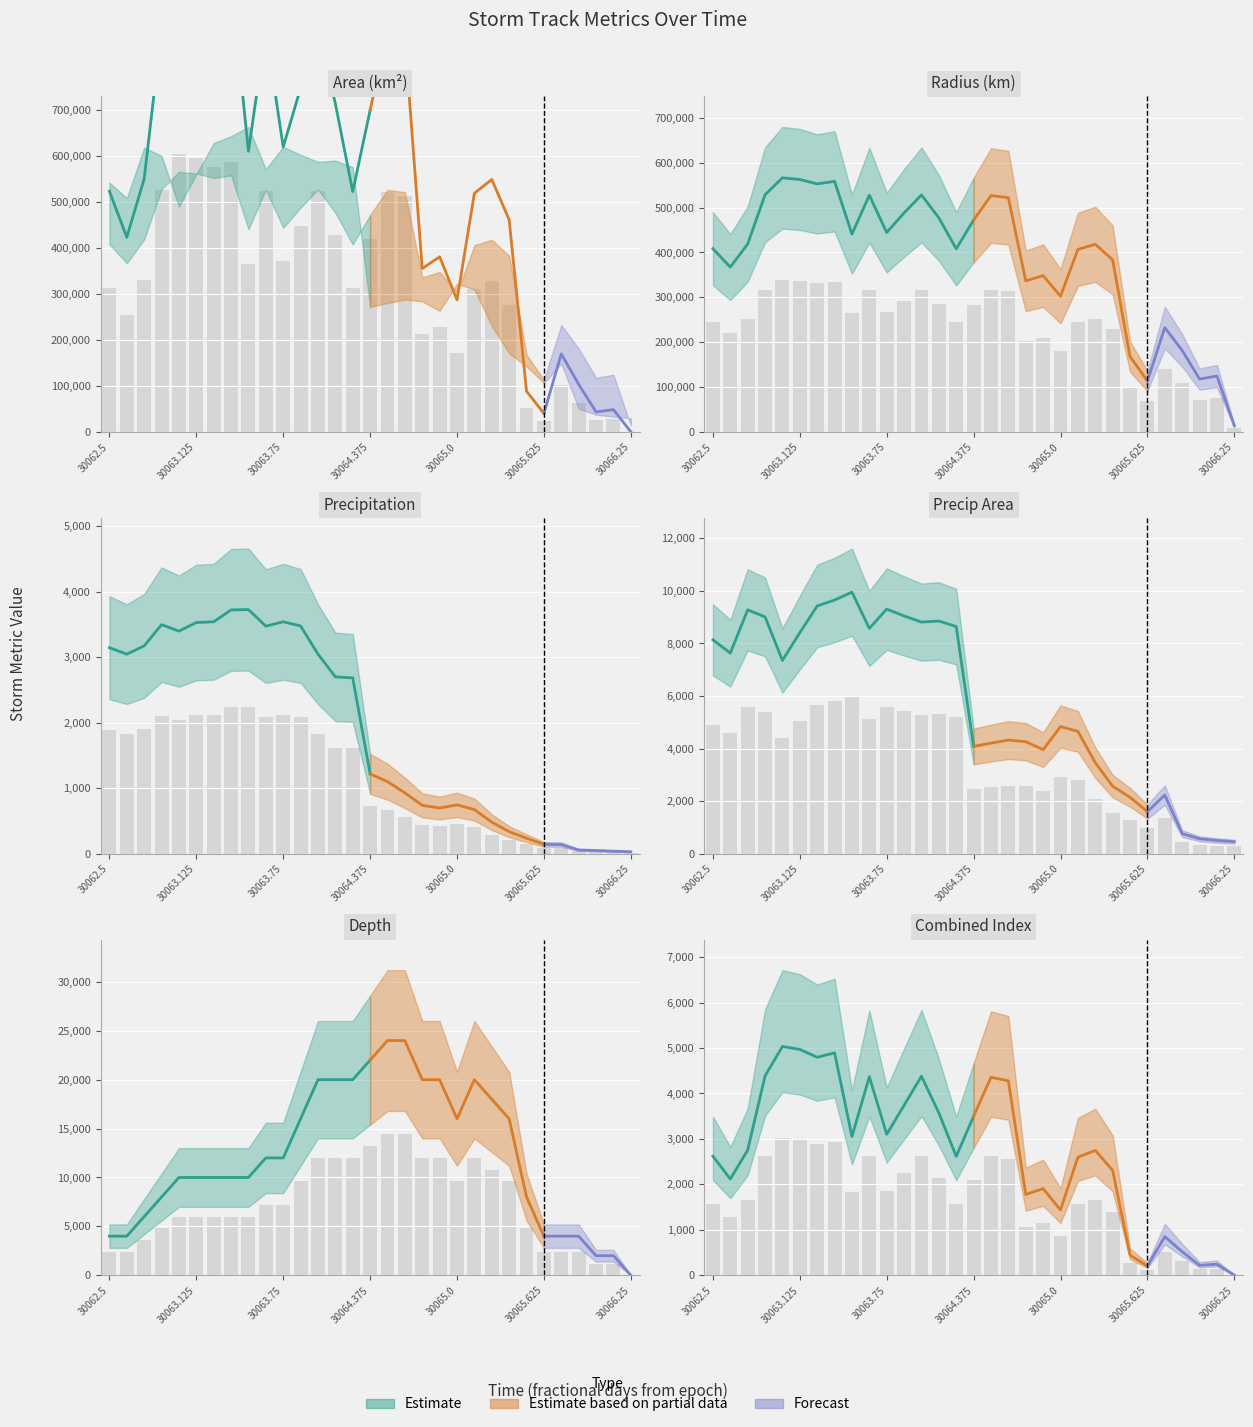

Reading left to right, extract all data points from this chart.

area: 1571.2	1271.2	1651.9	2630.6	3020.6	2981.2	2878.1	2936.2	1831.9	2621.2	1860.0	2244.4	2626.9	2143.1	1569.4	2100.0	2613.8	2566.9	1066.9	1143.8	862.5	1558.1	1648.1	1385.6	266.2	121.9	510.0	311.2	131.2	146.2	1.9
radius: 244984.3	220359.2	251191.1	316989.7	339675.4	337454.2	331566.4	334897.7	264523.1	316424.4	266546.0	292794.8	316763.7	286114.2	244838.1	283220.9	315971.4	313125.2	201870.3	209016.8	181507.8	243959.0	250905.8	230058.6	100846.4	68229.6	139572.8	109036.1	70805.2	74741.8	8462.8
precip: 1887.7	1828.6	1904.2	2098.7	2039.4	2118.3	2125.0	2233.8	2236.9	2085.2	2125.2	2087.0	1828.9	1620.4	1610.6	731.3	659.8	556.9	443.1	418.2	447.3	403.9	288.5	201.6	141.6	85.2	83.2	34.0	28.8	22.8	17.6
precipArea: 4883.4	4581.0	5567.4	5407.2	4413.6	5047.2	5657.4	5792.4	5972.4	5144.4	5585.4	5428.8	5288.4	5313.6	5185.8	2448.0	2525.4	2593.8	2557.8	2374.2	2901.6	2793.6	2079.0	1540.8	1287.0	959.4	1339.2	457.2	340.2	300.6	273.6
depth: 2400.0	2400.0	3600.0	4800.0	6000.0	6000.0	6000.0	6000.0	6000.0	7200.0	7200.0	9600.0	12000.0	12000.0	12000.0	13200.0	14400.0	14400.0	12000.0	12000.0	9600.0	12000.0	10800.0	9600.0	4800.0	2400.0	2400.0	2400.0	1200.0	1200.0	0.0